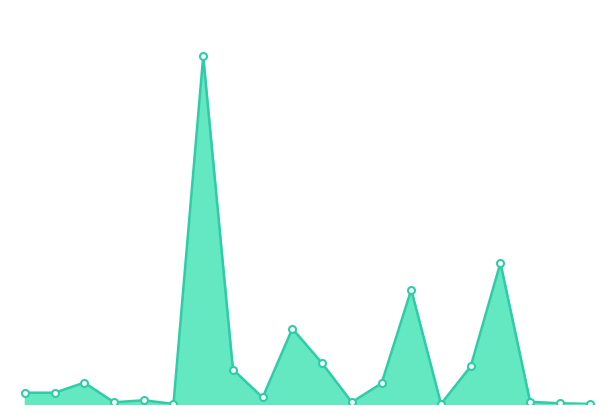

How many interior local valleys (lower than both neighbors) does the data have?

6